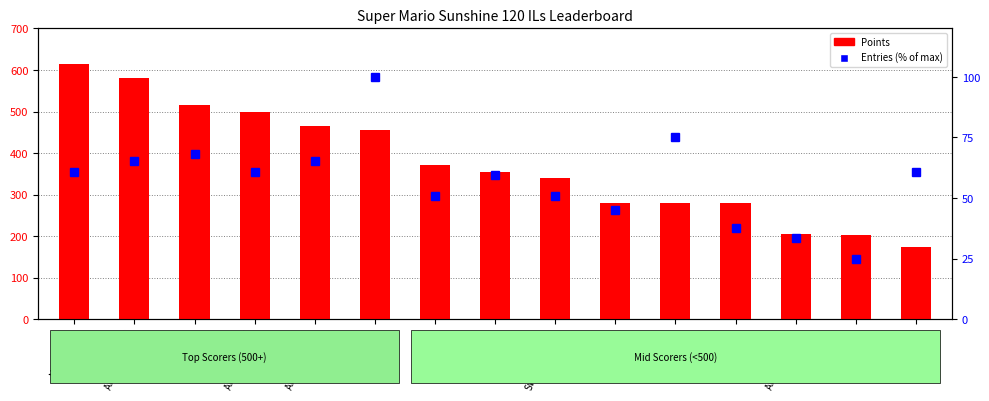

Are the bars horizontal?

No